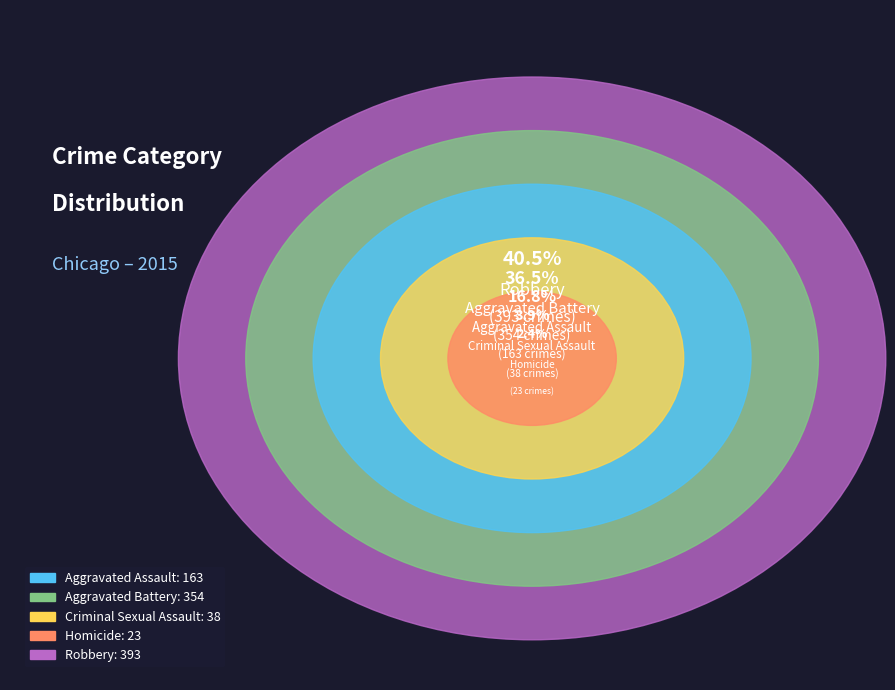

Which has a higher value, Homicide or Robbery?

Robbery